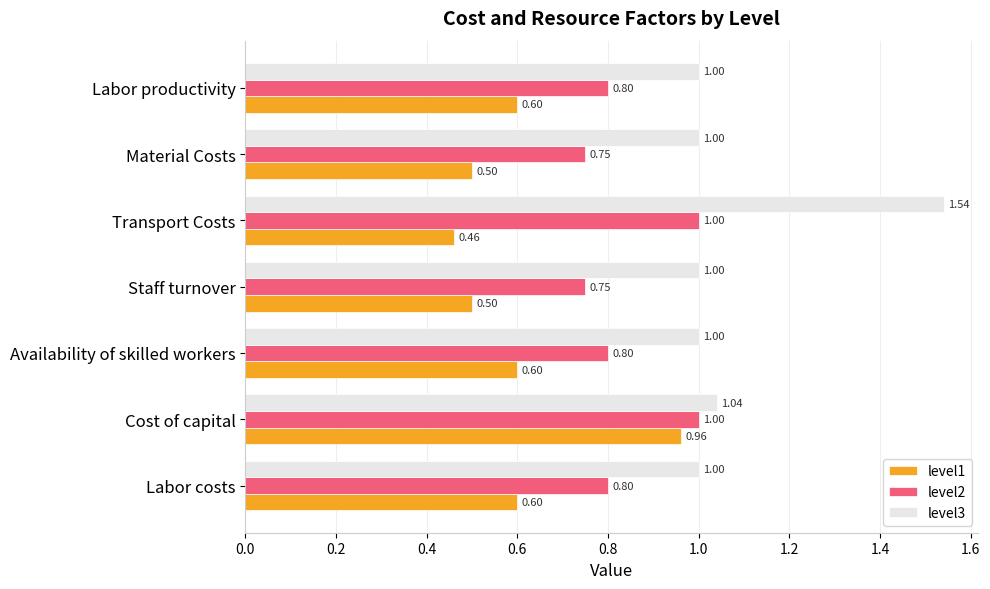

Which series has the widest spread of values?

level3